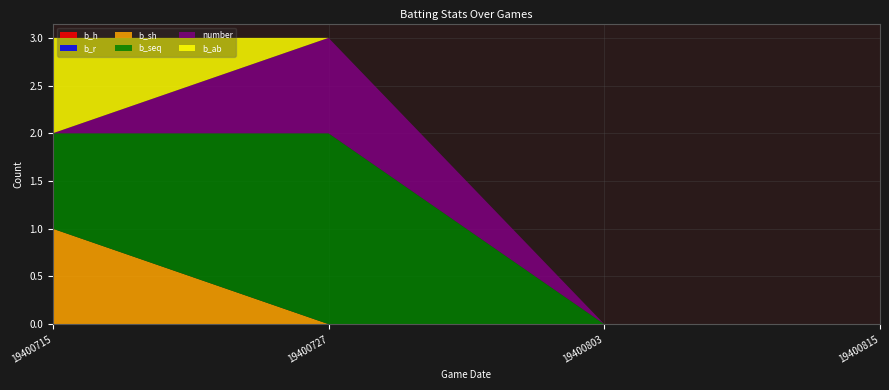

Reading left to right, what are all the values shown in this chart?

b_h: 19400715=0	19400727=0	19400803=0	19400815=0
b_r: 19400715=0	19400727=0	19400803=0	19400815=0
b_sh: 19400715=1	19400727=0	19400803=0	19400815=0
b_seq: 19400715=1	19400727=2	19400803=0	19400815=0
number: 19400715=0	19400727=1	19400803=0	19400815=0
b_ab: 19400715=1	19400727=0	19400803=0	19400815=0